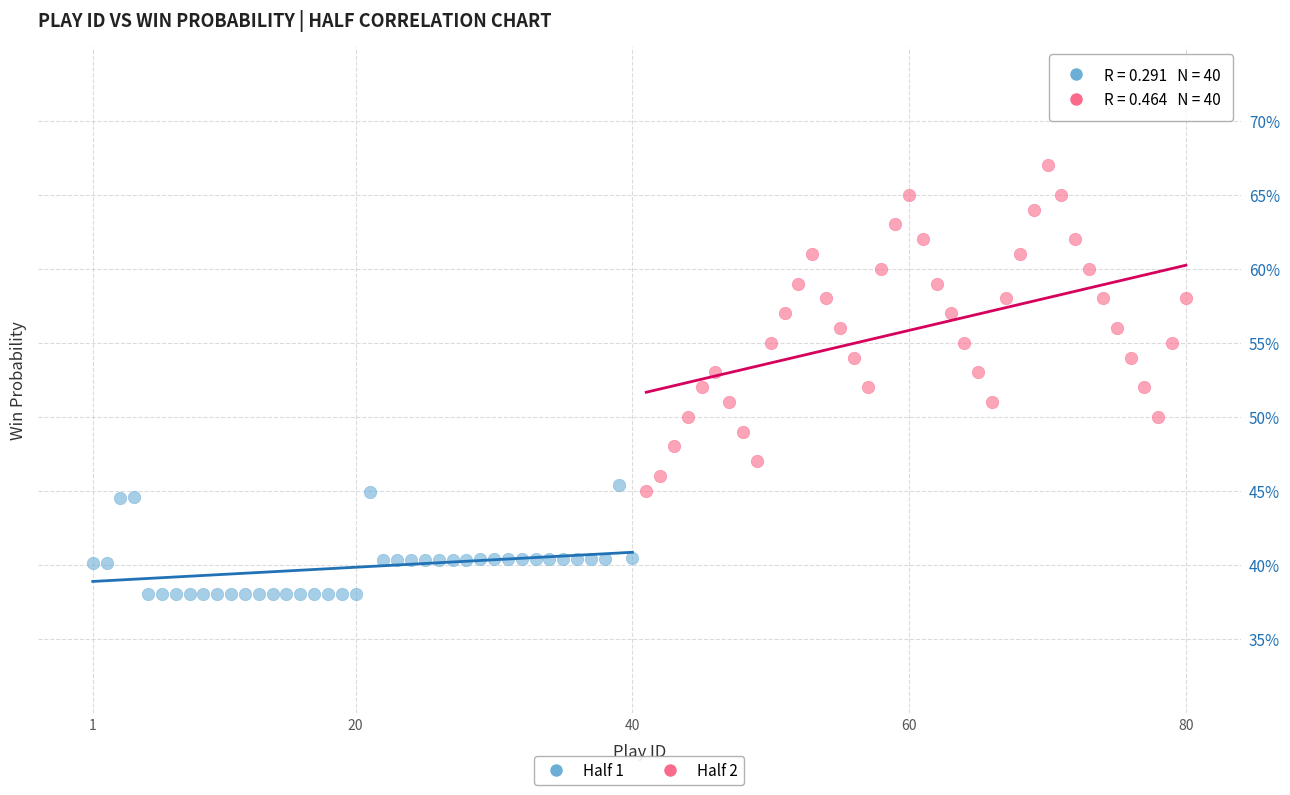

What are all the series names shown in the legend?

Half 1, Half 2